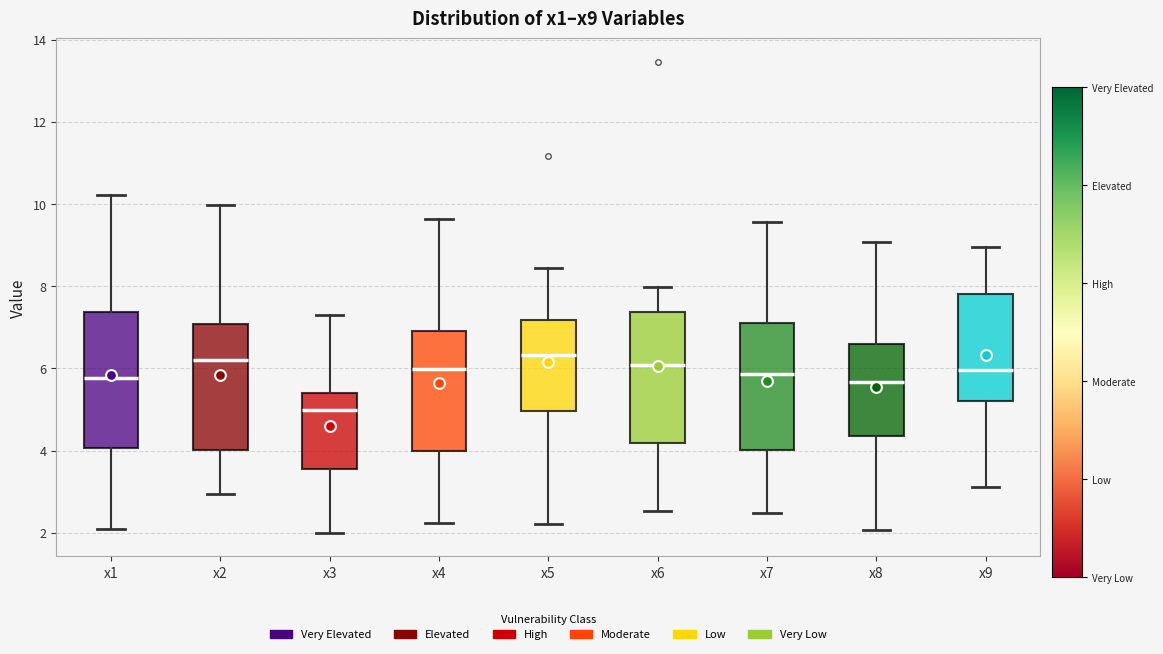

Where does the lower whisker of the box for x1 end on the y-axis? The values are not printed on the chart, so give them approximately, as read against the axis.

2.2